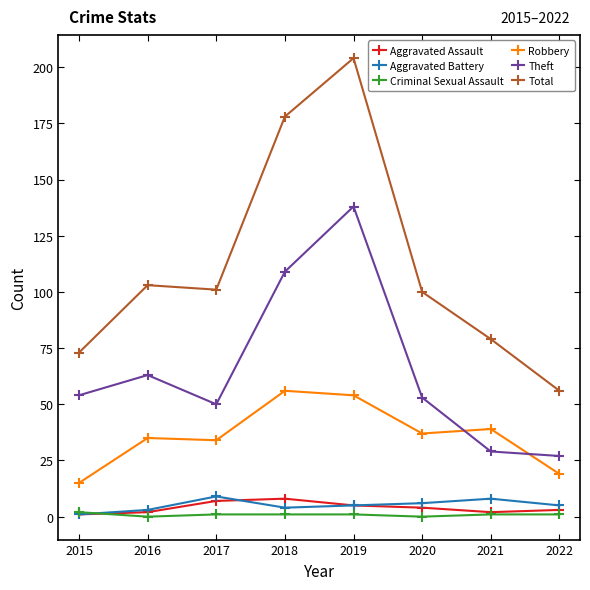

Does the chart display data point markers on the line(s)?

Yes